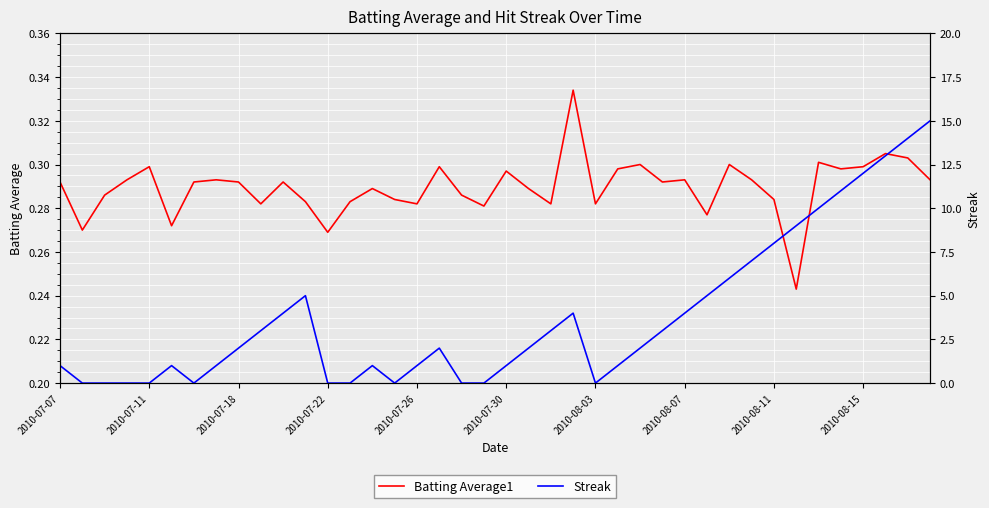

What is the difference between the highest and lowest values at 35?

10.7